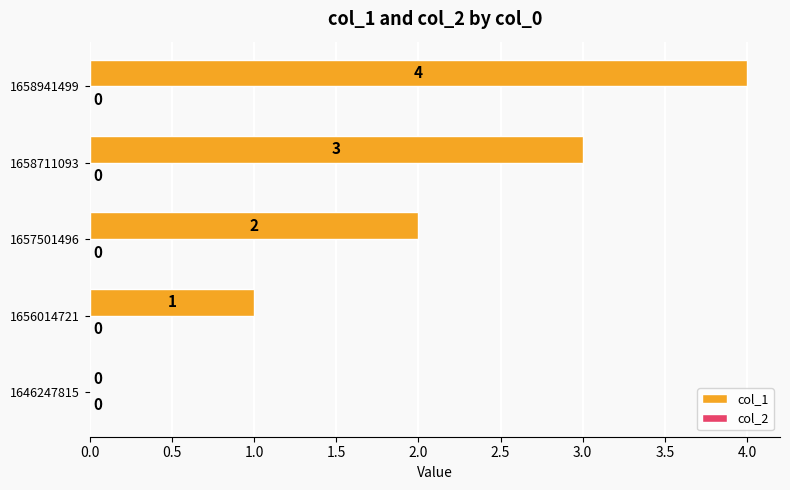

What is the sum of the values at 1658941499 and 1646247815?

4